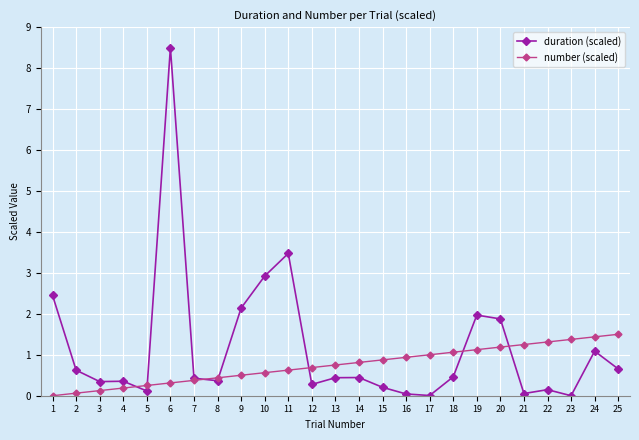

Is it true that duration (scaled) equals 0.7 at 25?

True